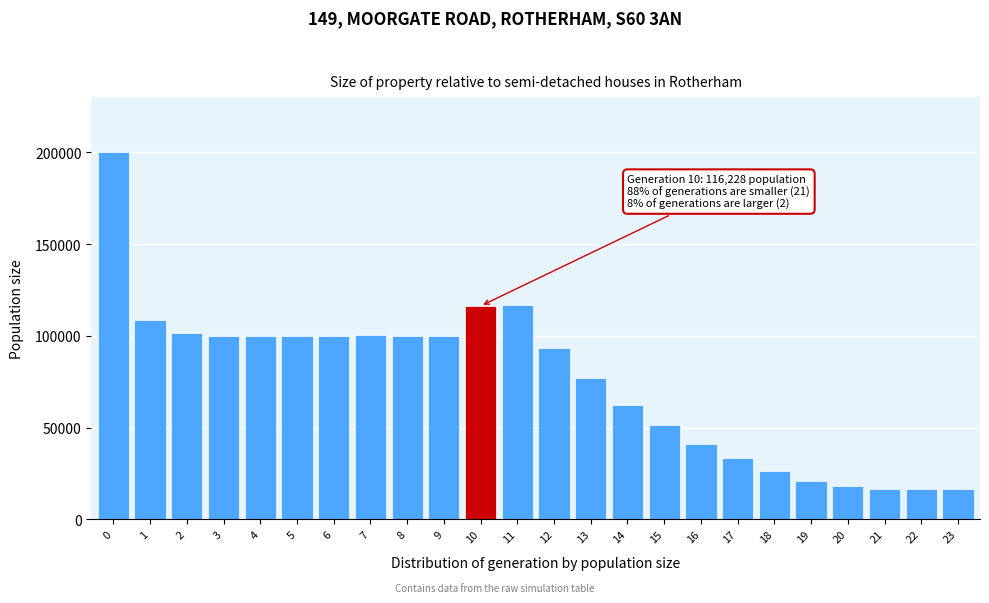

Is it true that the value at 22 is 25172?

False